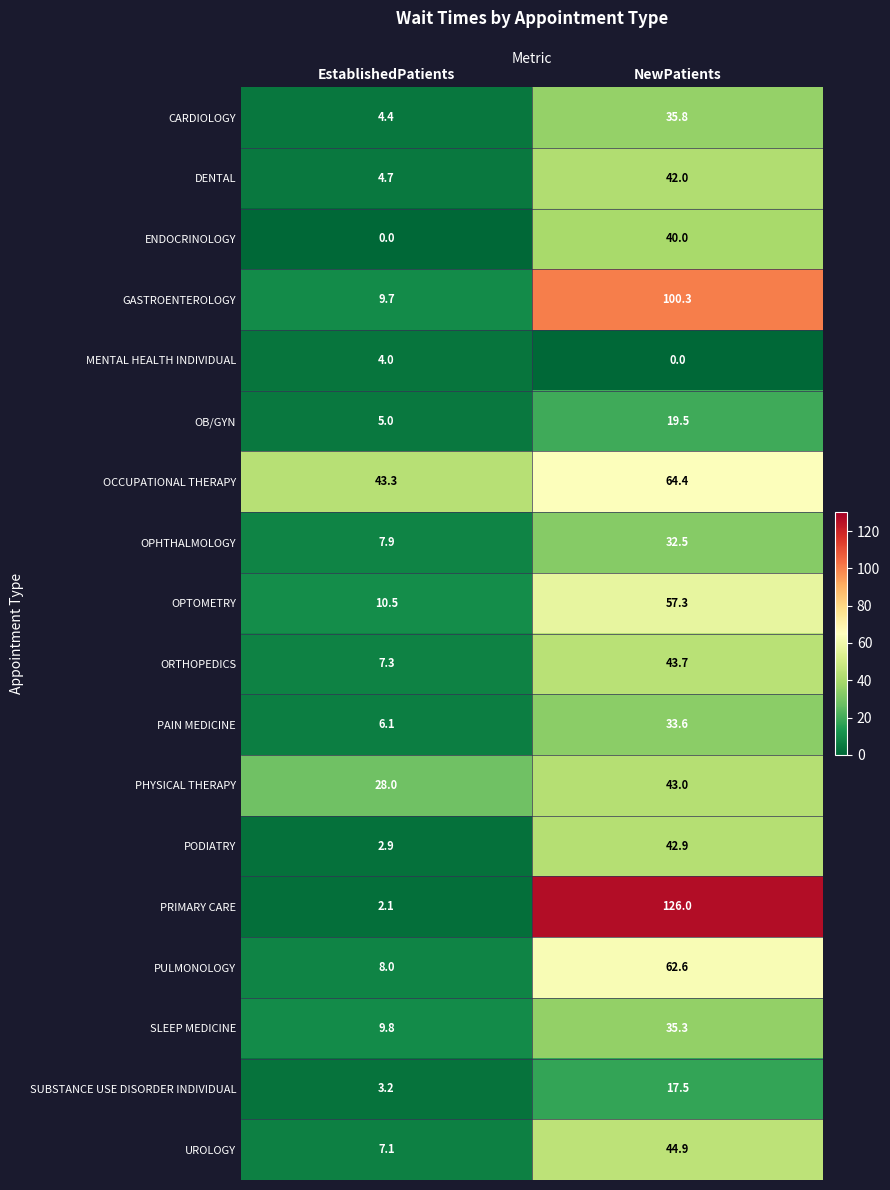

At which category is the sum across all series the highest?

NewPatients